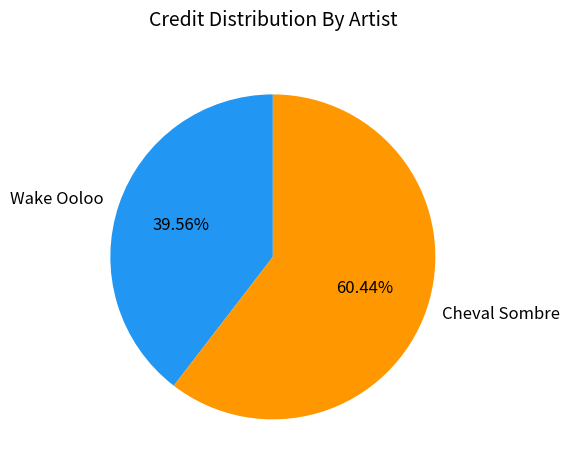

Which slice represents more than half of the pie?

Cheval Sombre